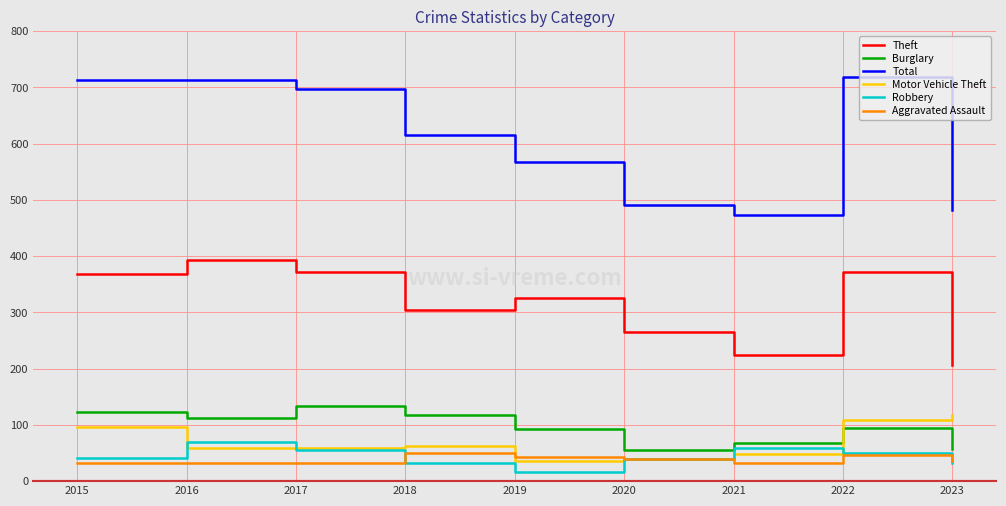

True or false: Total and Aggravated Assault cross at least once.

False